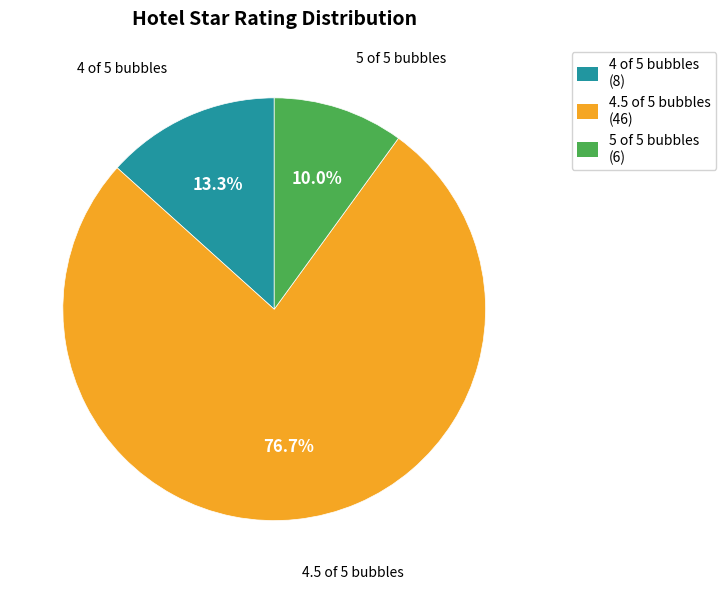

Does any single category account for the majority?

Yes